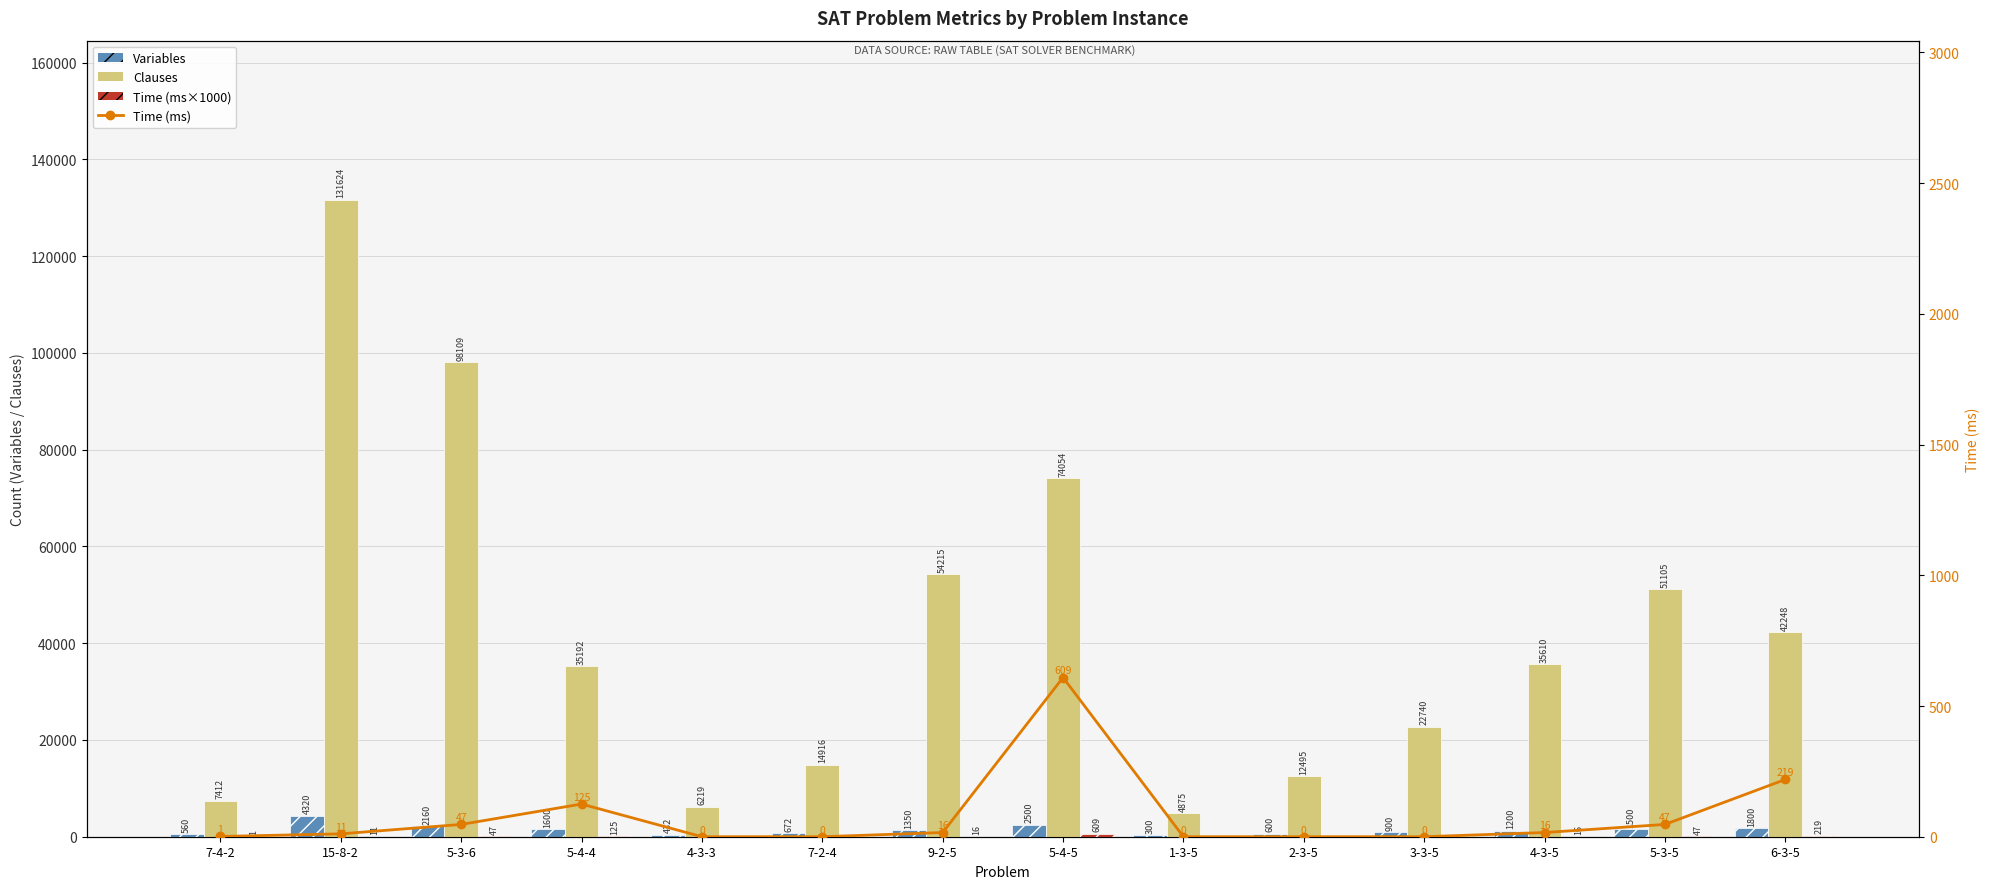

Are the bars horizontal?

No